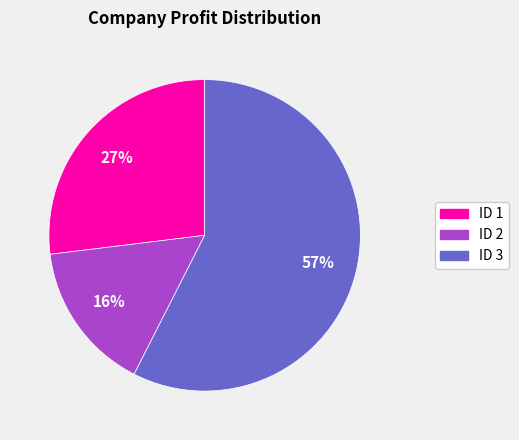

To the nearest percent, what is the average slice percentage?

33%